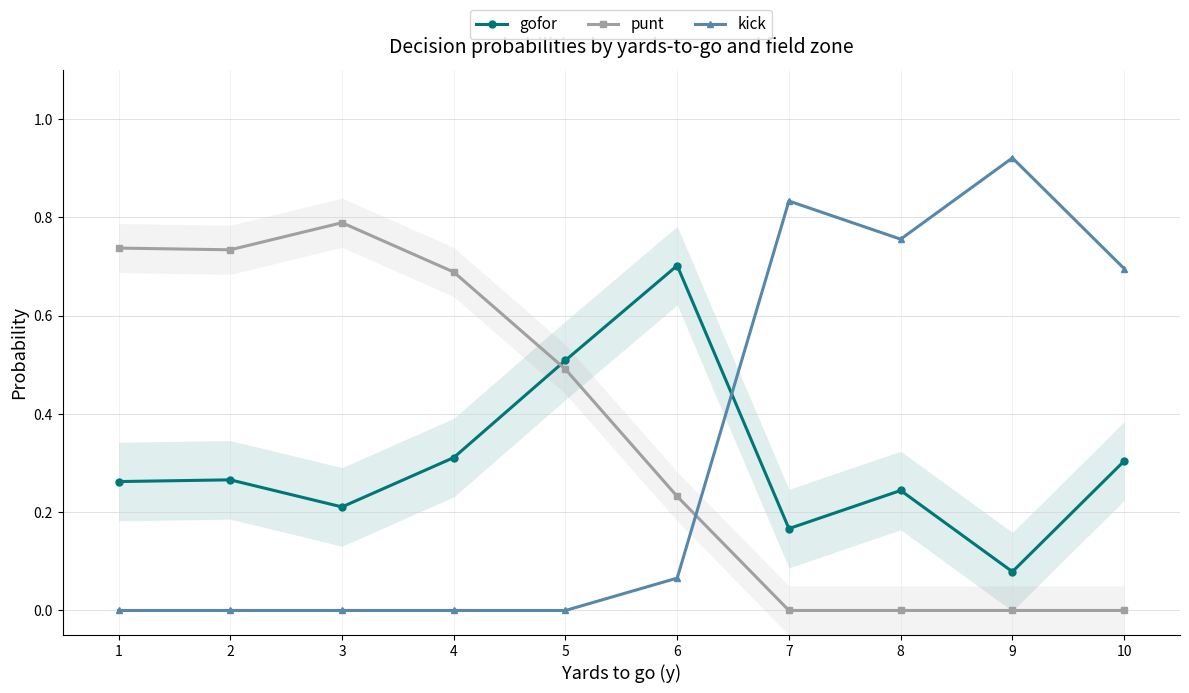

How many distinct data groups are displayed?

3